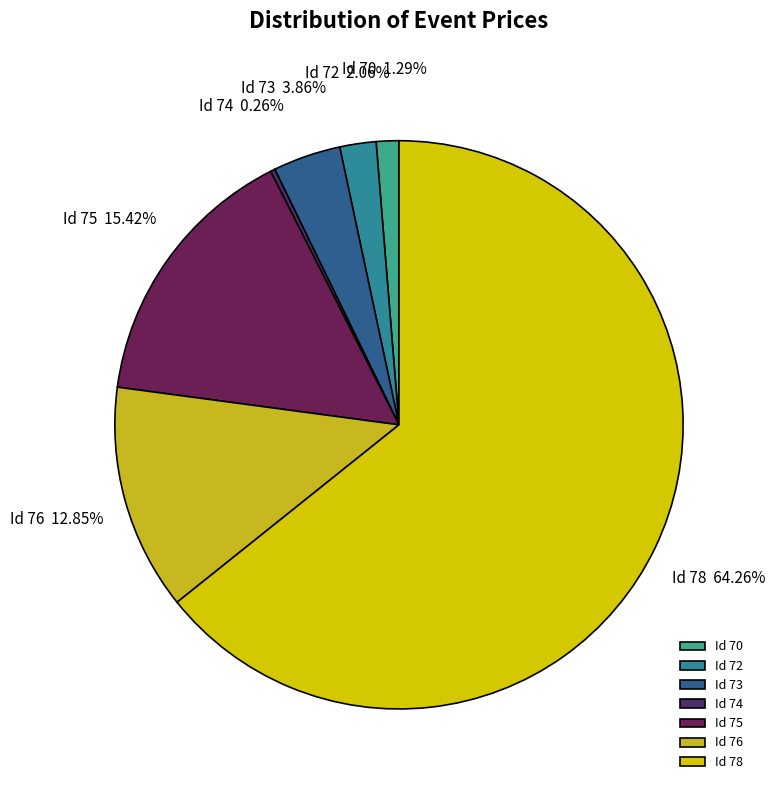

To the nearest percent, what is the average slice percentage?

14%